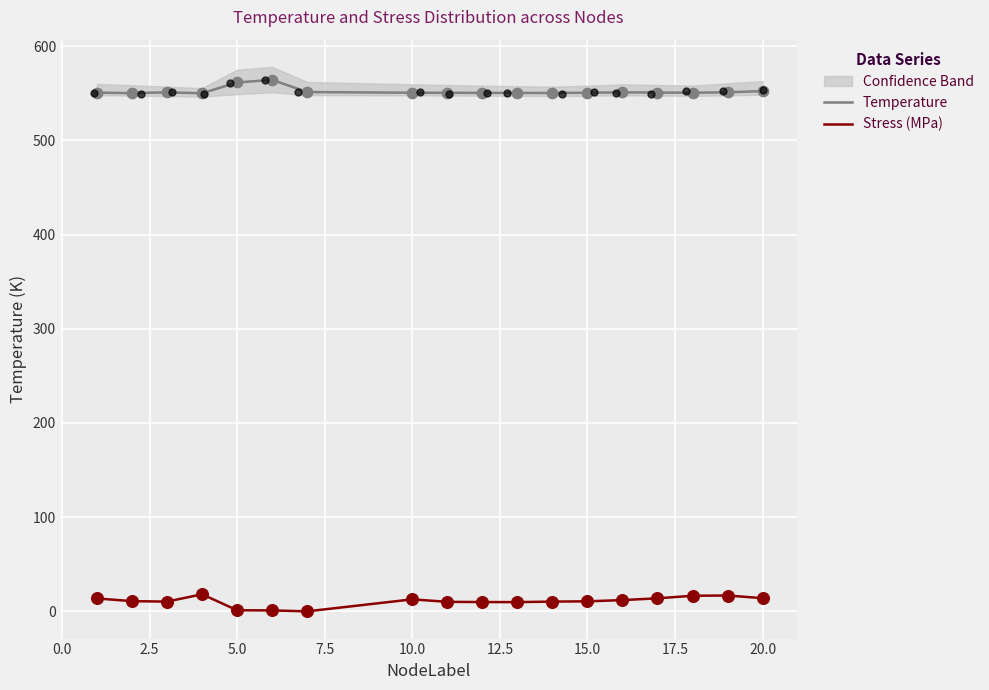

Which series contains the highest Y value?

Temperature